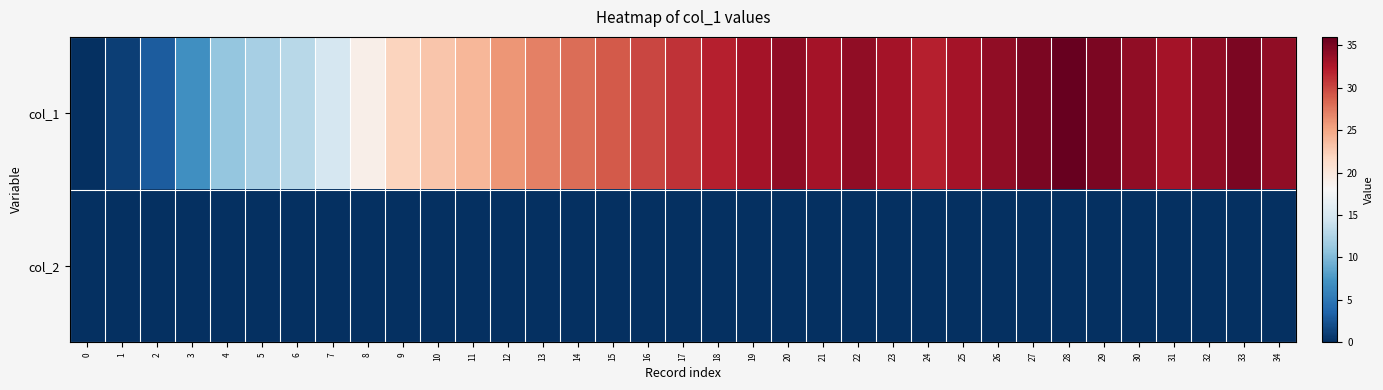

What is the difference between the highest and lowest values at 13?

27